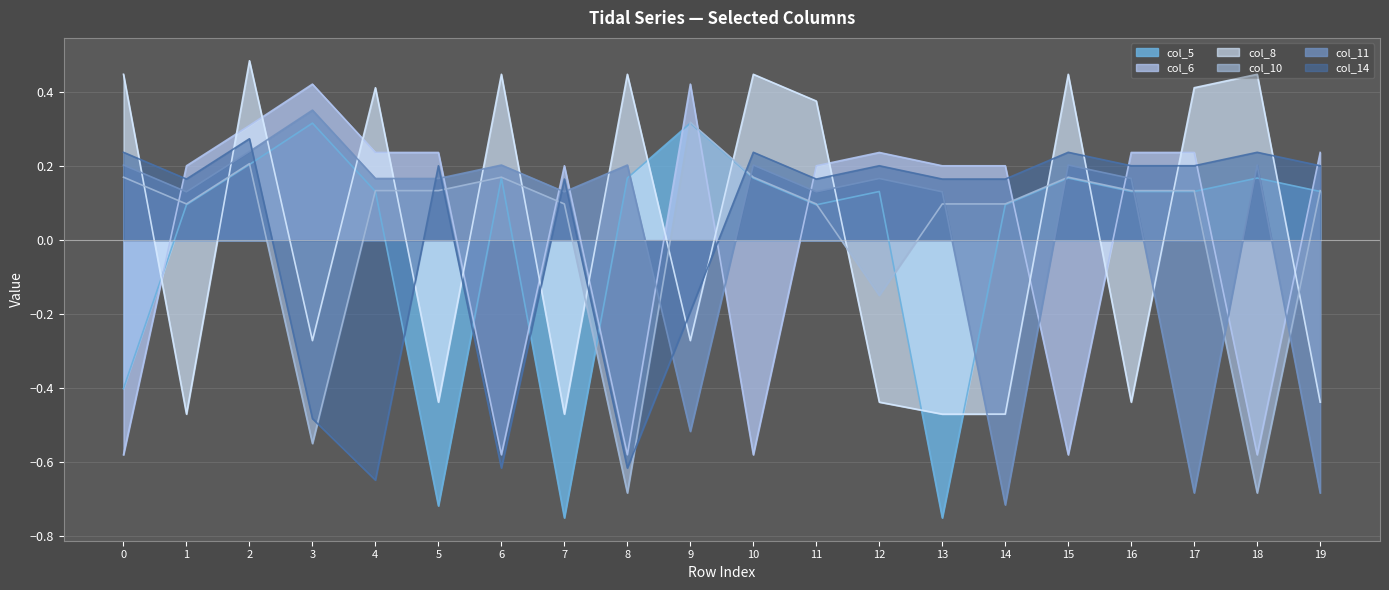

Count the col_8 values in the range 0 to 1.

10